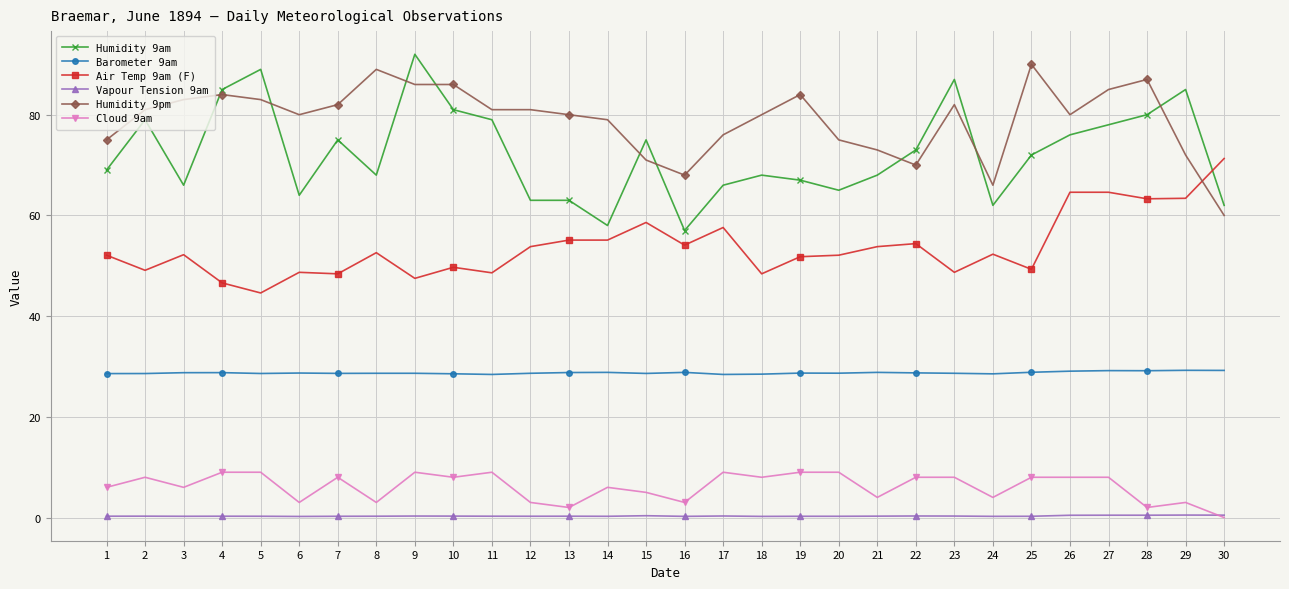

Is it true that Cloud 9am equals 4.8 at 10?

False